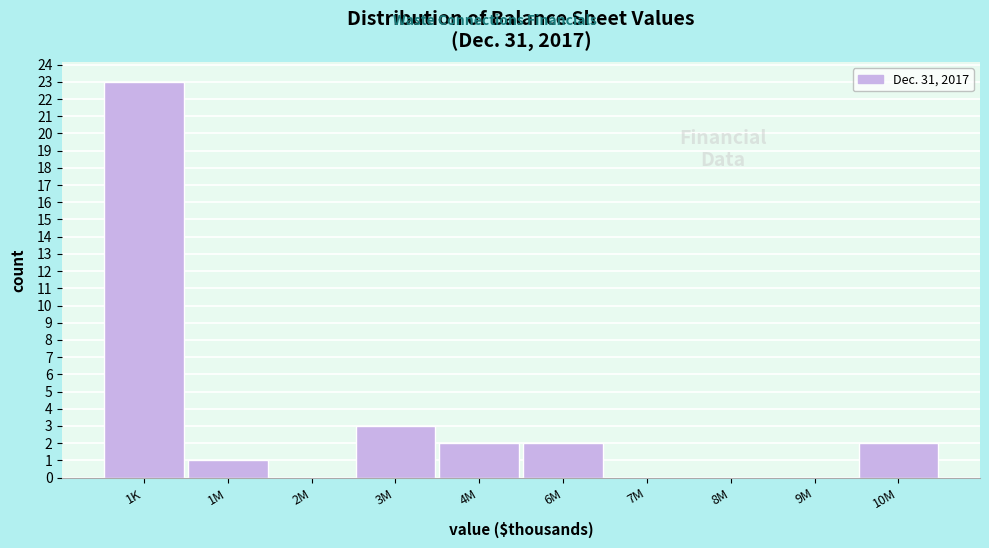

Reading left to right, what are all the values shown in this chart?

1K=23	1M=1	2M=0	3M=3	4M=2	6M=2	7M=0	8M=0	9M=0	10M=2